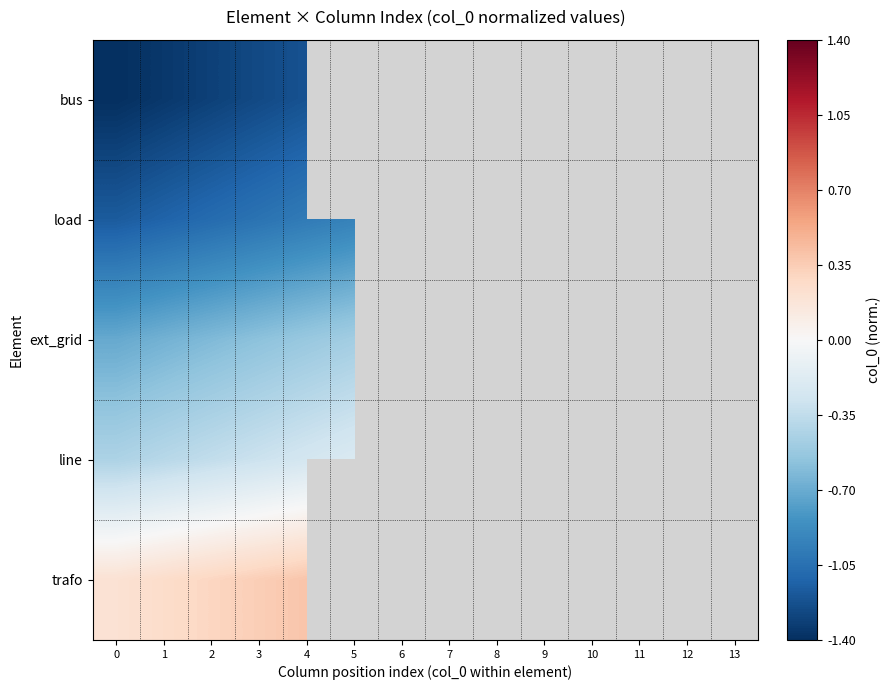

What is the maximum value for bus?

-1.2